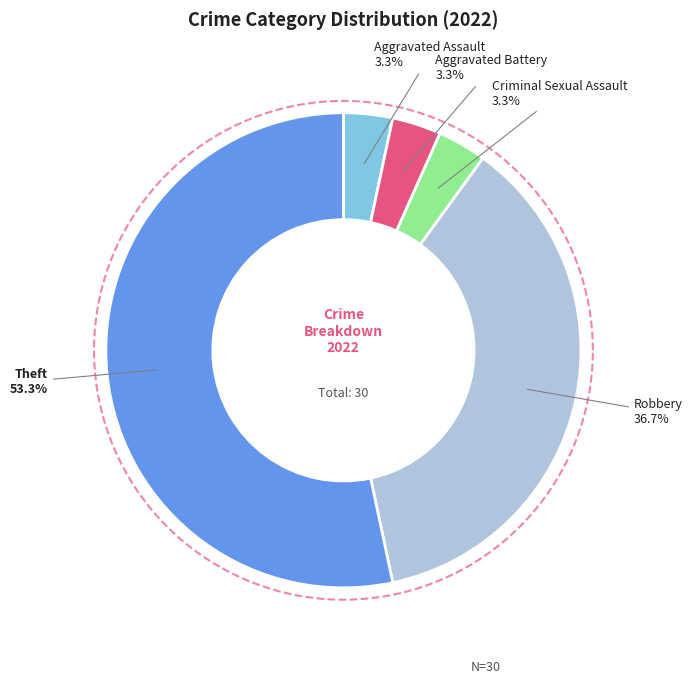

Which slice is the largest?

Theft